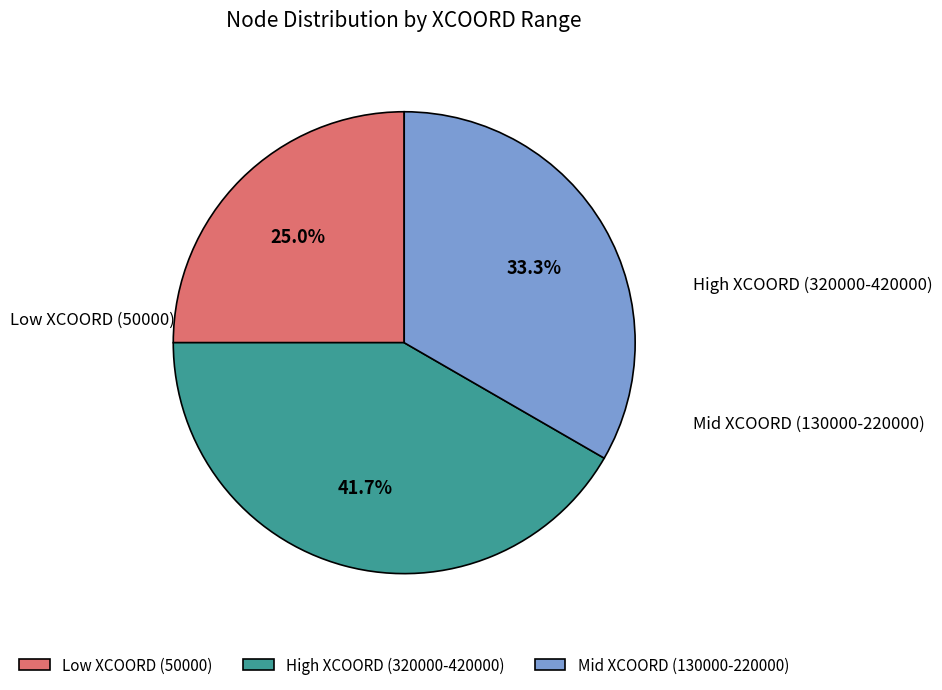

Which slice is the smallest?

Low XCOORD (50000)